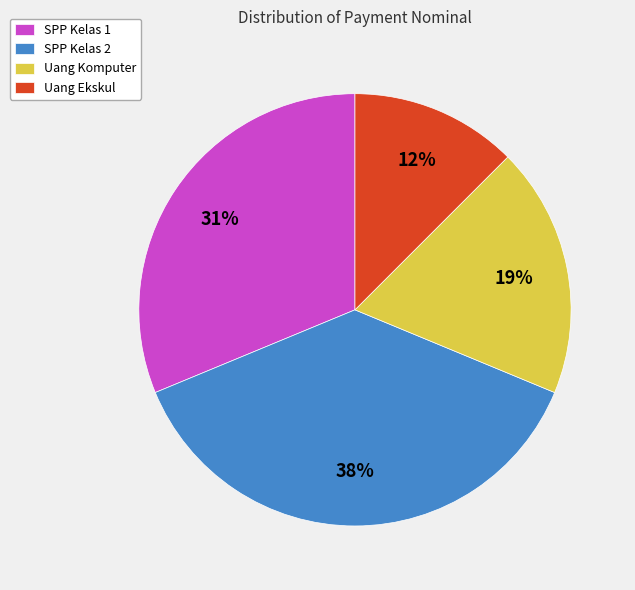

Do Uang Ekskul and Uang Komputer together represent more than half of the pie?

No